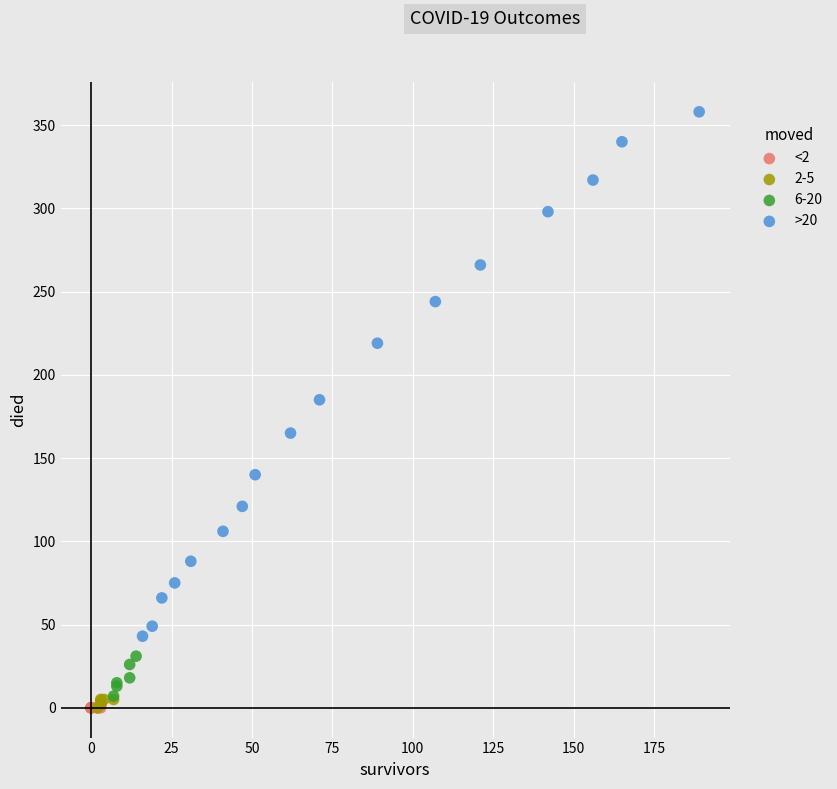

Which series has the largest Y range (max minus min)?

>20